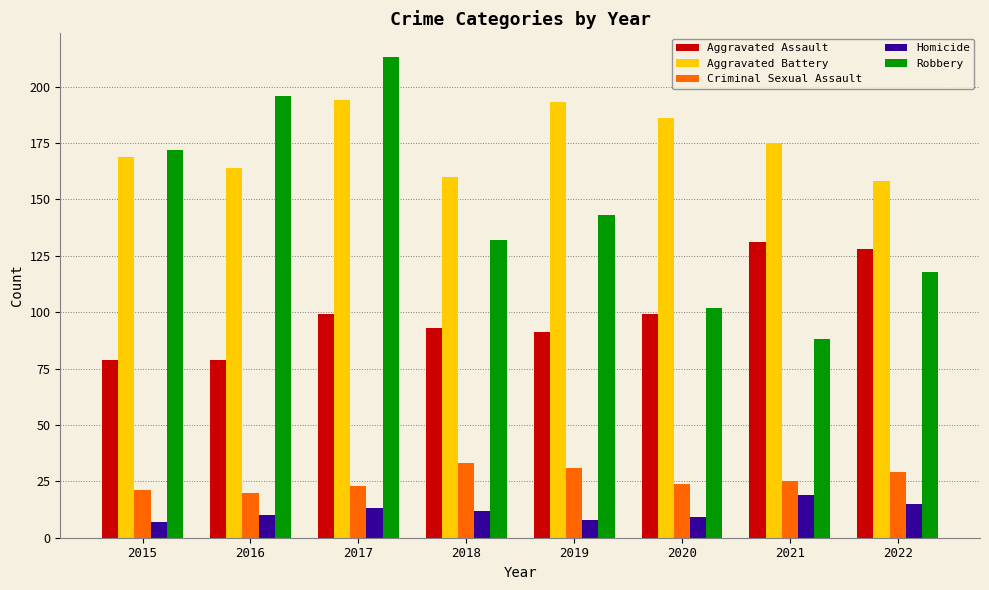

At which label does Robbery reach its minimum?

2021